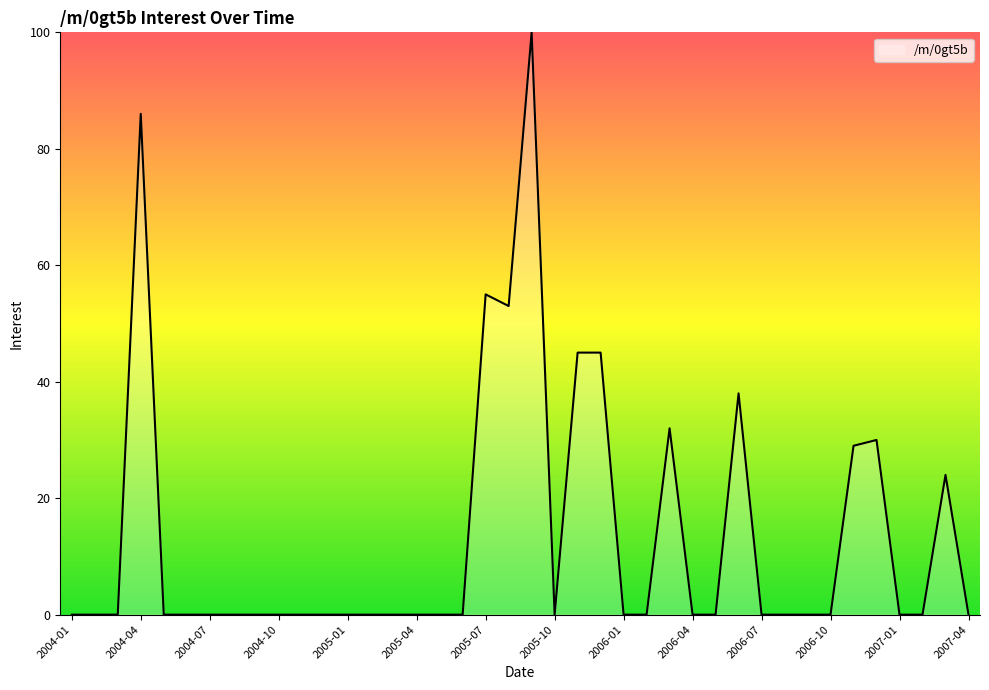

What is the difference between the maximum and minimum values?

100